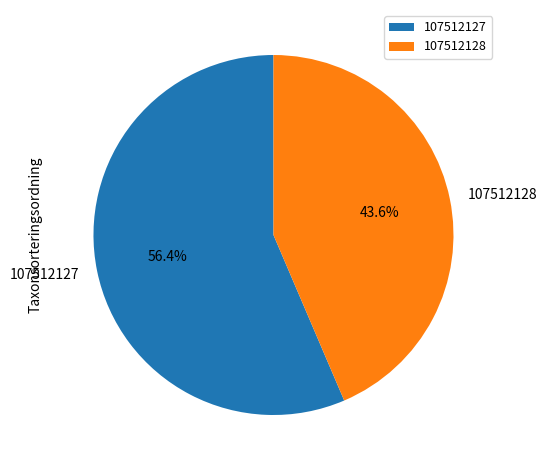

What is the ratio of the value at 107512128 to the value at 107512127?

0.8